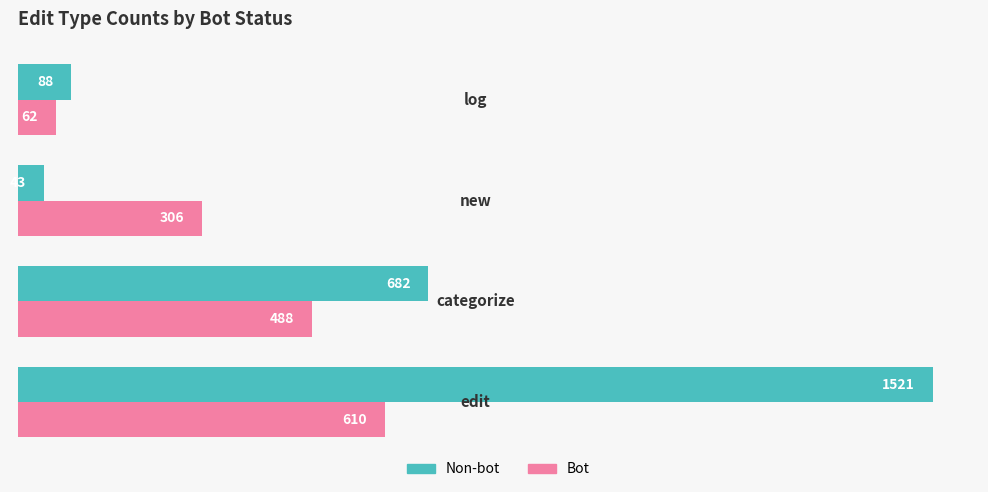

Which series has the largest total across all categories?

Non-bot